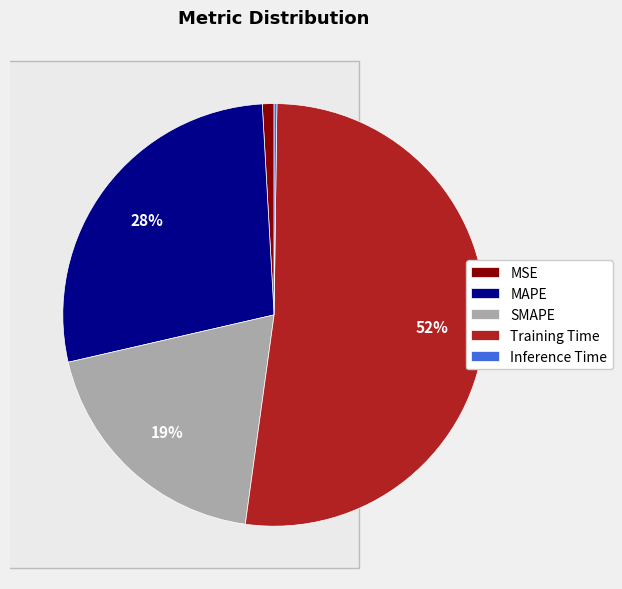

Count the number of slices in the pie.

5